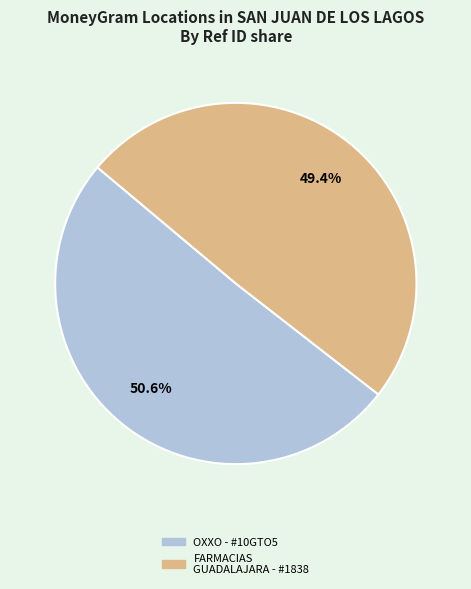

Is there any slice that represents more than half of the pie?

Yes